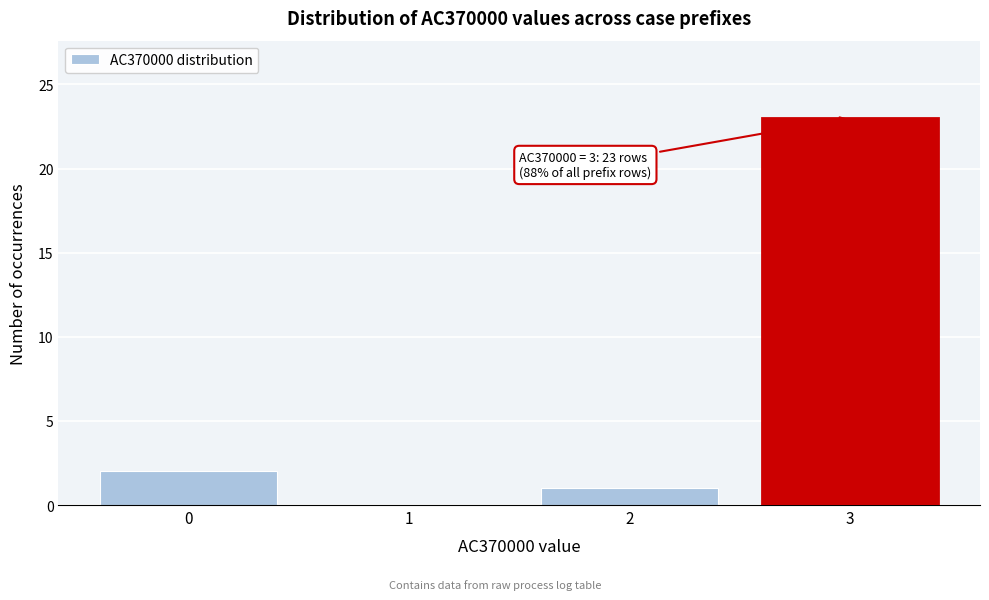

Reading left to right, transcribe all the data shown in this chart.

0=2	1=0	2=1	3=23